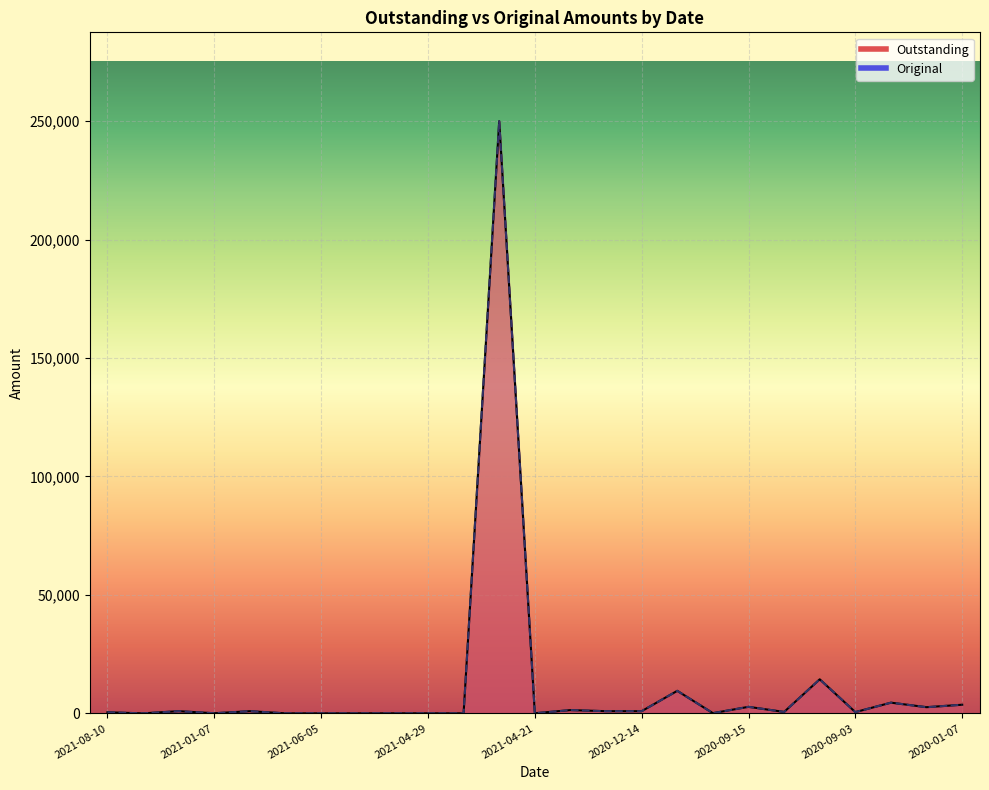

True or false: Outstanding and Original cross at least once.

False